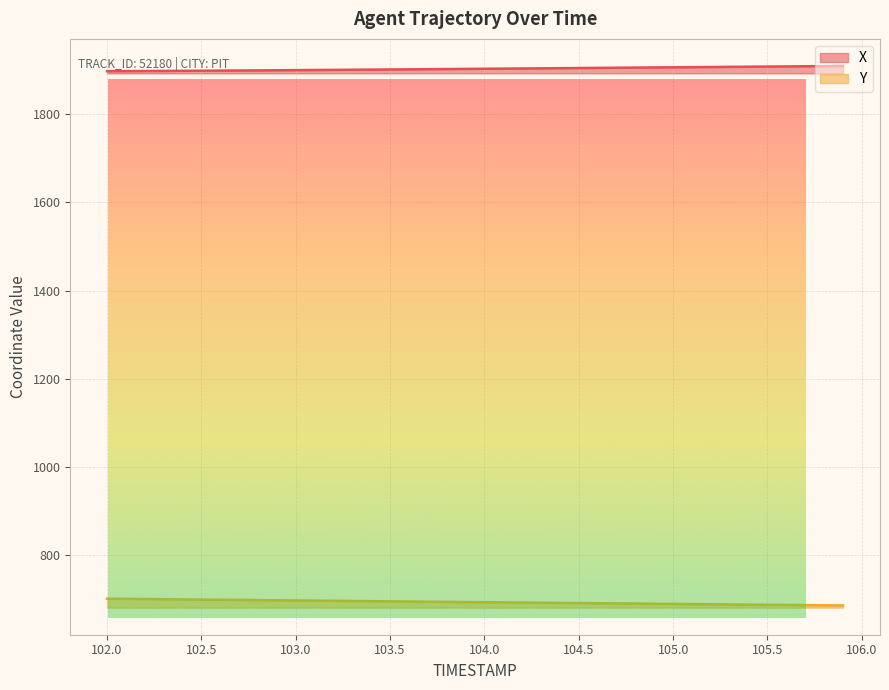

What is the minimum value shown in the chart?

685.9